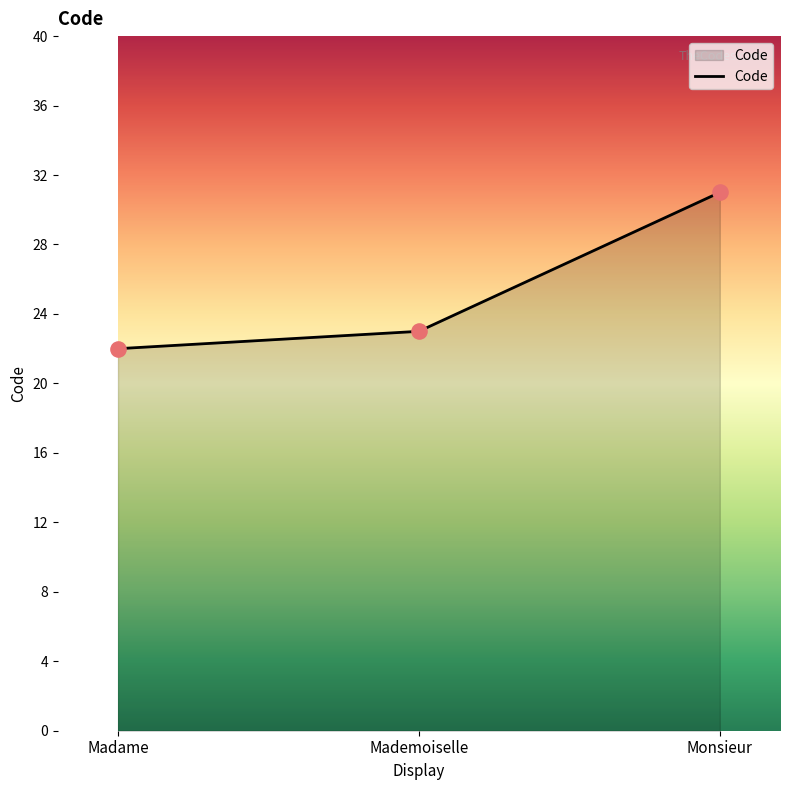

Which has a higher value, Madame or Monsieur?

Monsieur